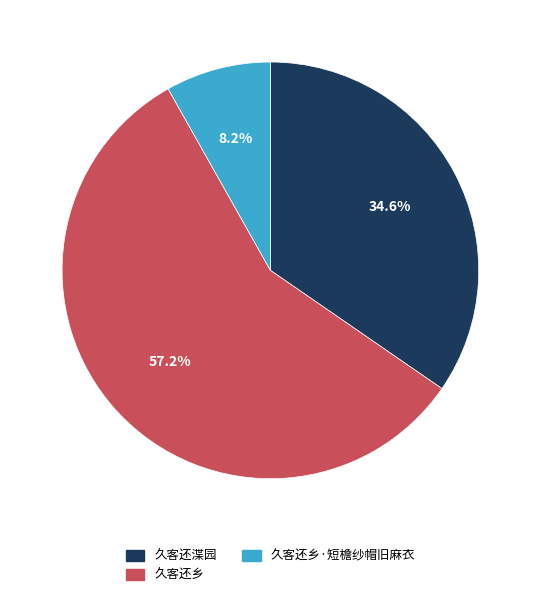

To the nearest percent, what percentage of the pie is 久客还乡?

57%